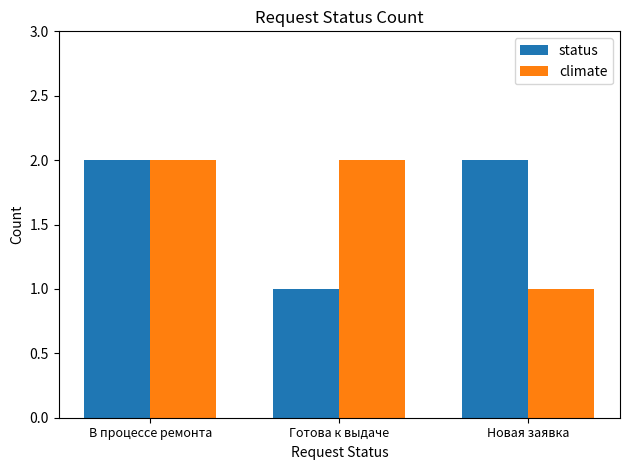

What is the greatest value displayed?

2